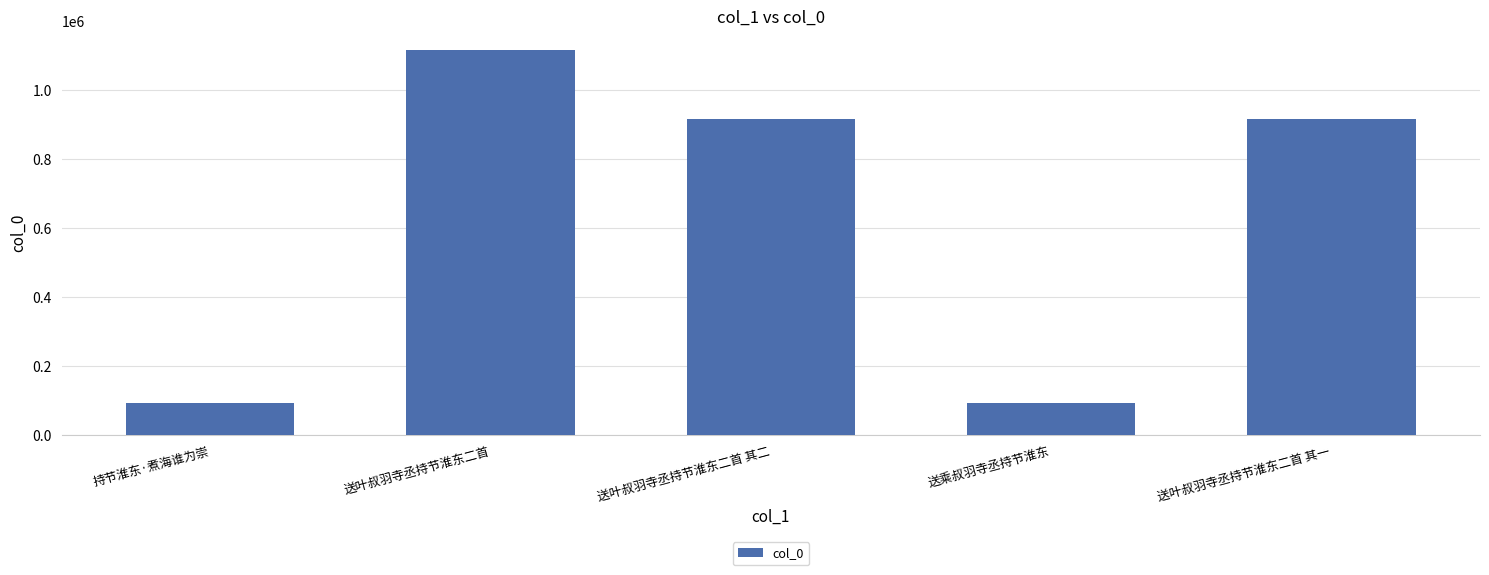

What is the approximate value at 送乘叔羽寺丞持节淮东, to the nearest 10?

93380